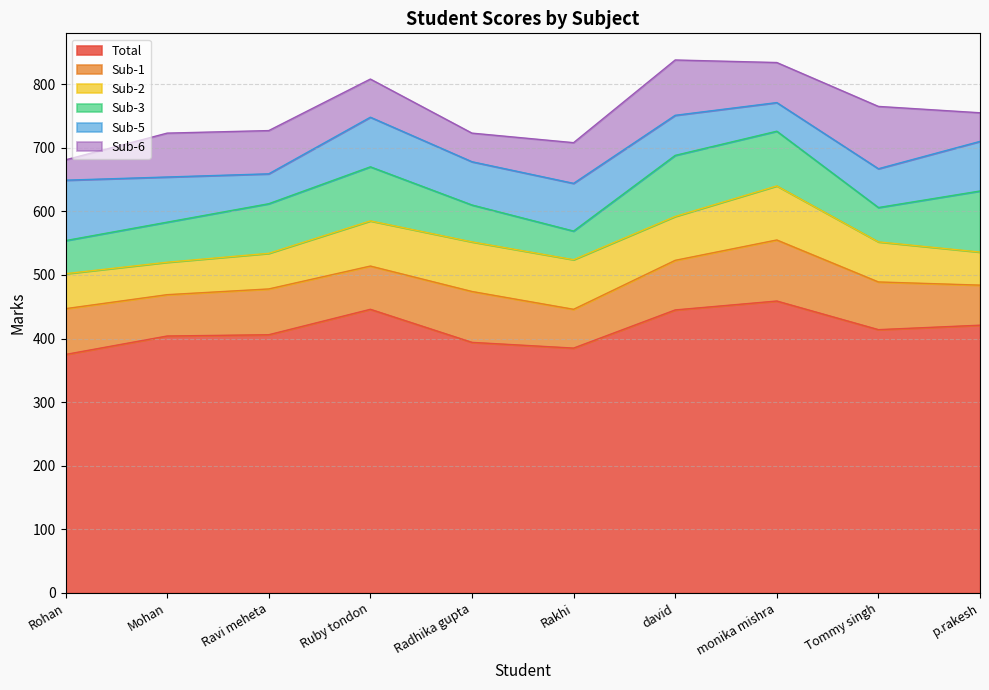

How many intersections are there between Sub-6 and Sub-2?

6